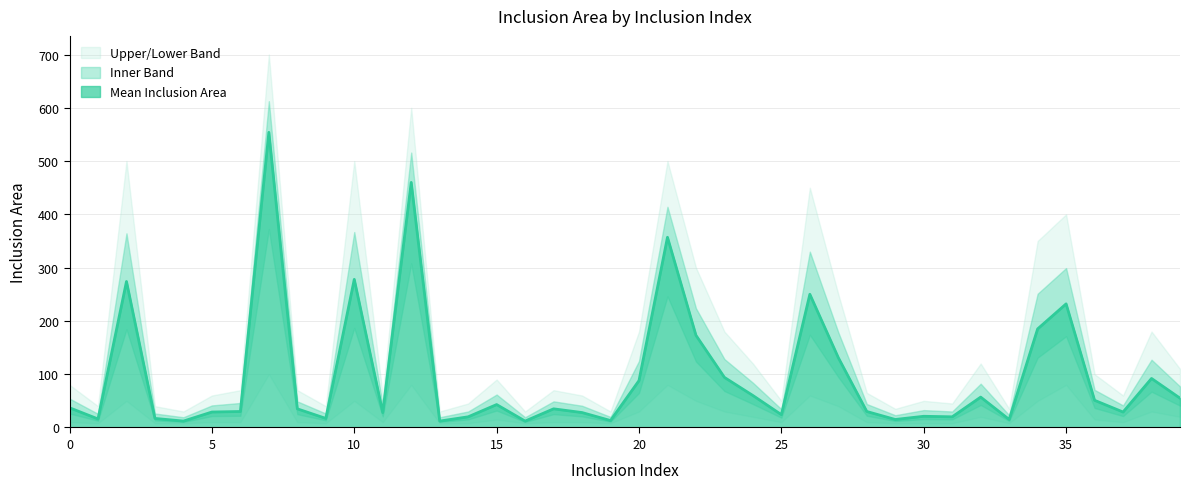

What is the difference between the Upper Band values at 1 and 31?

5